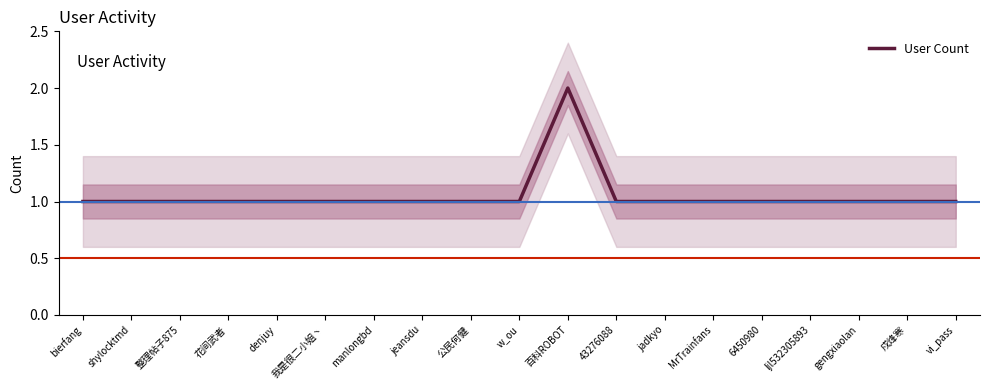

Reading right to left, list all the values displayed in this chart.

vi_pass=1	戍烽寒=1	gengxiaolan=1	ljl532305893=1	6450980=1	MrTrainfans=1	jadkyo=1	43276088=1	百科ROBOT=2	w_ou=1	公民何健=1	jeansdu=1	manlongbd=1	我是很二小姐丶=1	denjuy=1	花间武者=1	整理帖子875=1	shylocktmd=1	bierfang=1